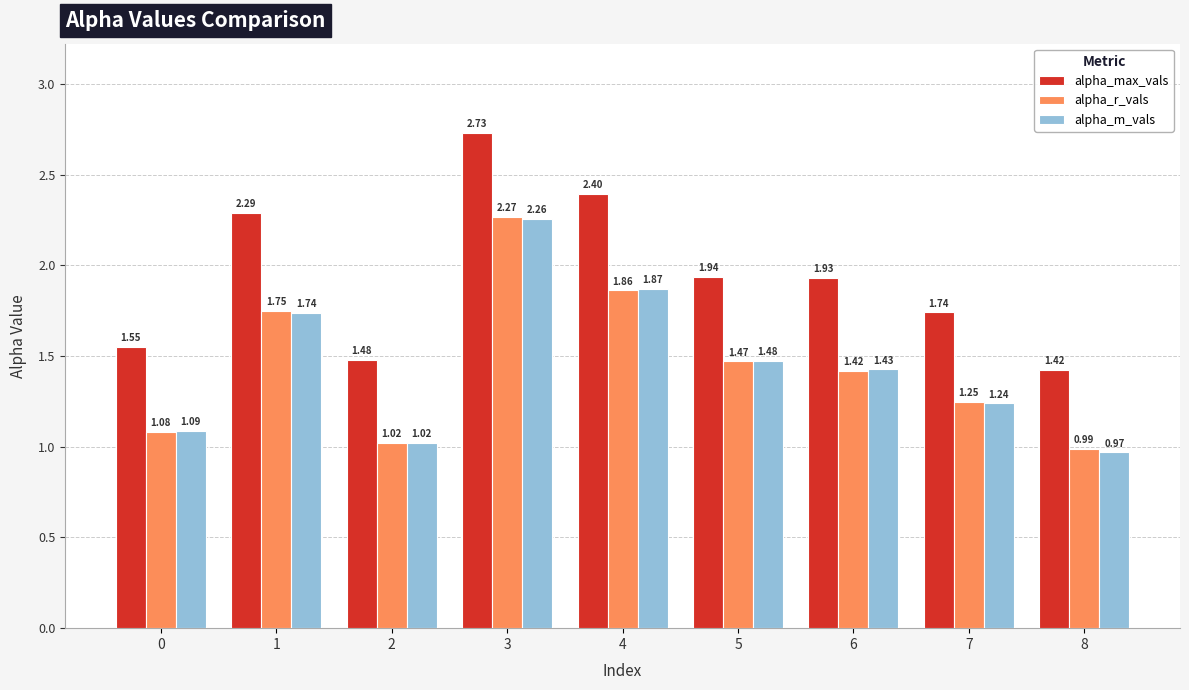

What is the difference between the second highest and second lowest values in the alpha_max_vals series?

0.9